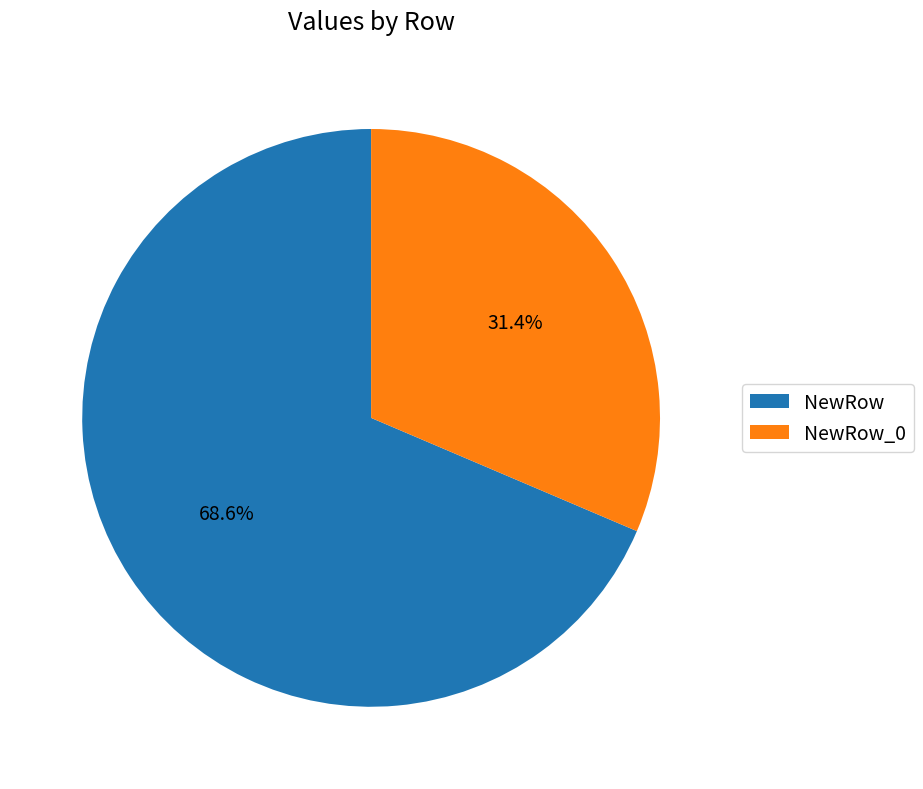

What percentage is the NewRow_0 slice, to the nearest percent?

31%